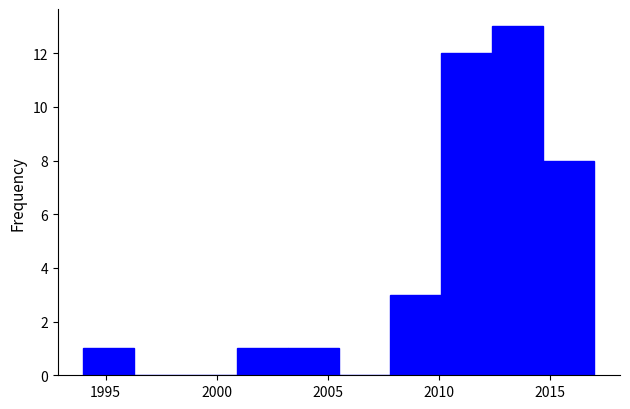

Which range on the x-axis has the tallest bar?

2012.4 to 2014.7